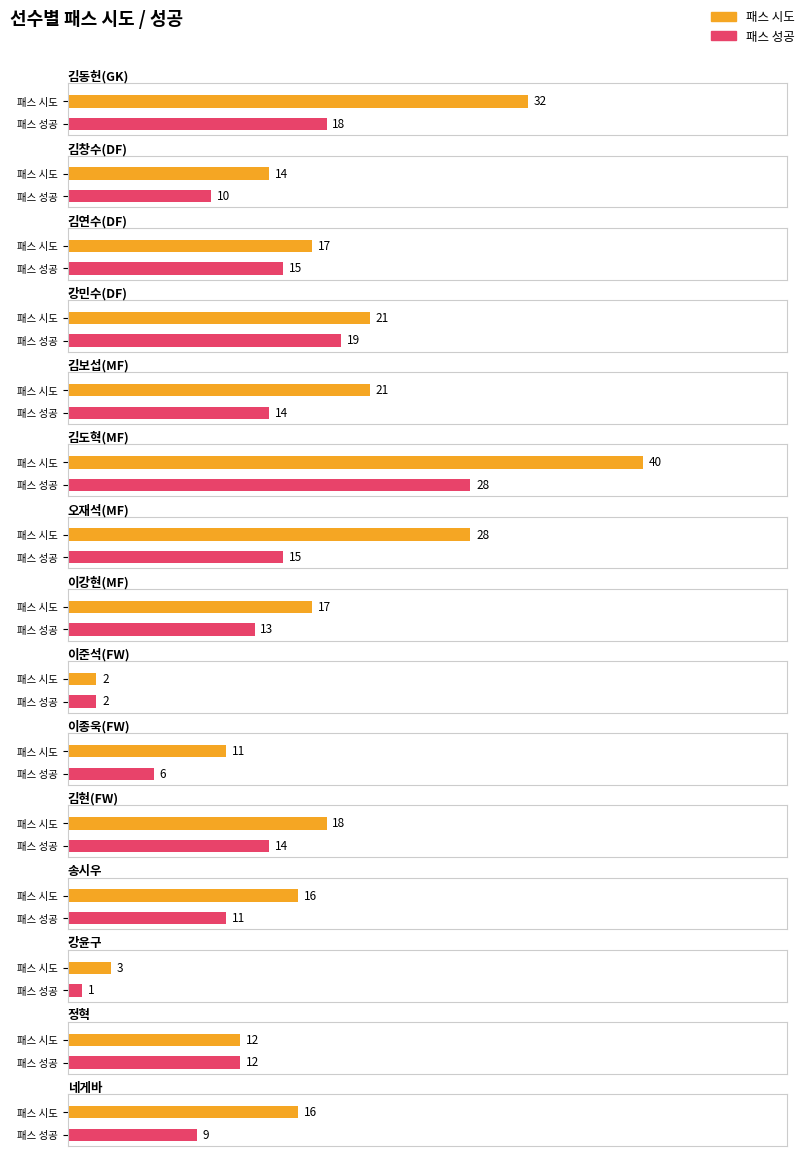

At 이강현(MF), list the series in order from largest to smallest.

시도, 성공